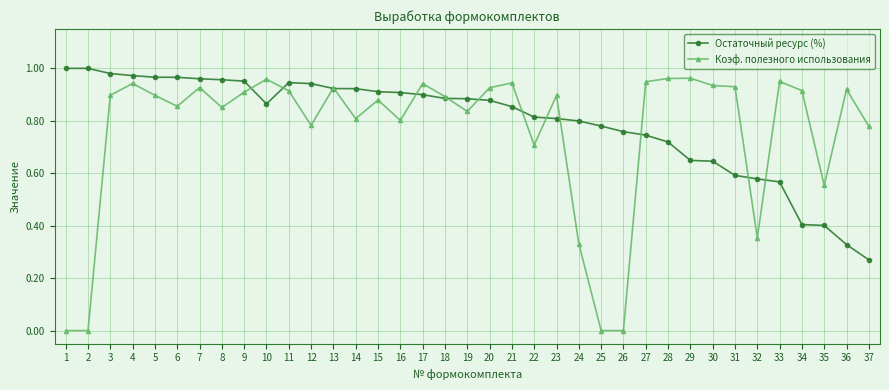

Is the value of Остаточный ресурс (%) at 8 greater than the value of Коэф. полезного использования at 19?

Yes